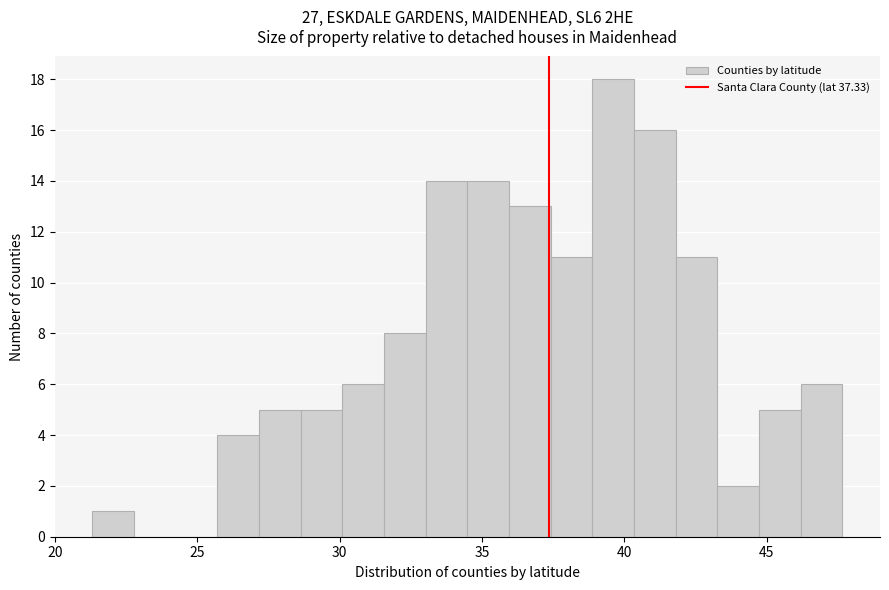

Around what value on the x-axis is the tallest bar? Give the approximate position of its centre, as read against the axis.

39.5